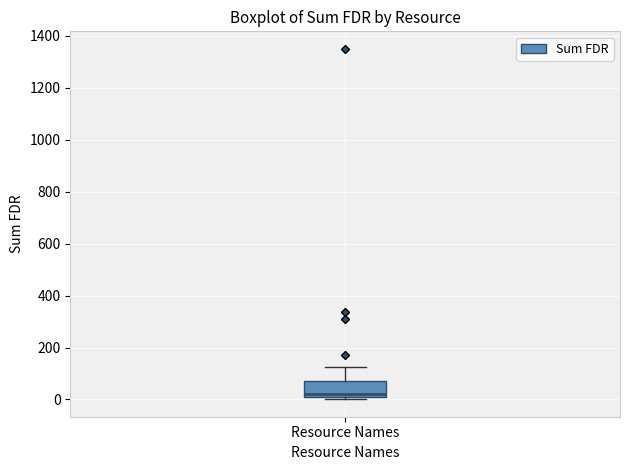

Transcribe this box plot: give where the median line is, the range the box spans, and where the two whiskers end, as read against the y-axis. The values are not printed on the chart, so give them approximately, as read against the axis.

median 20, box 0 to 80, whiskers 0 (just below the box's lower edge) to 120